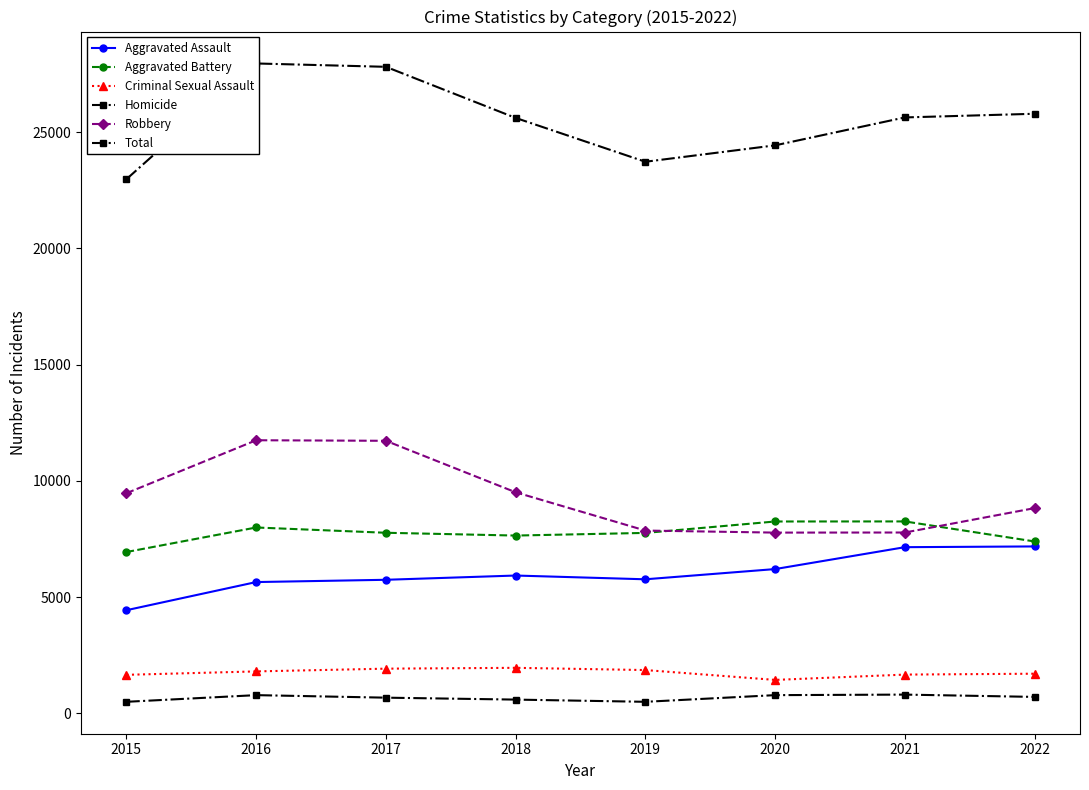

Which category has the lowest value in the Homicide series?

2015